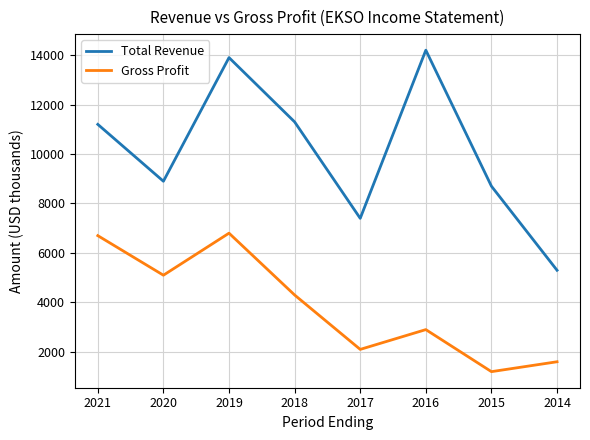

At which label does Total Revenue reach its minimum?

2014